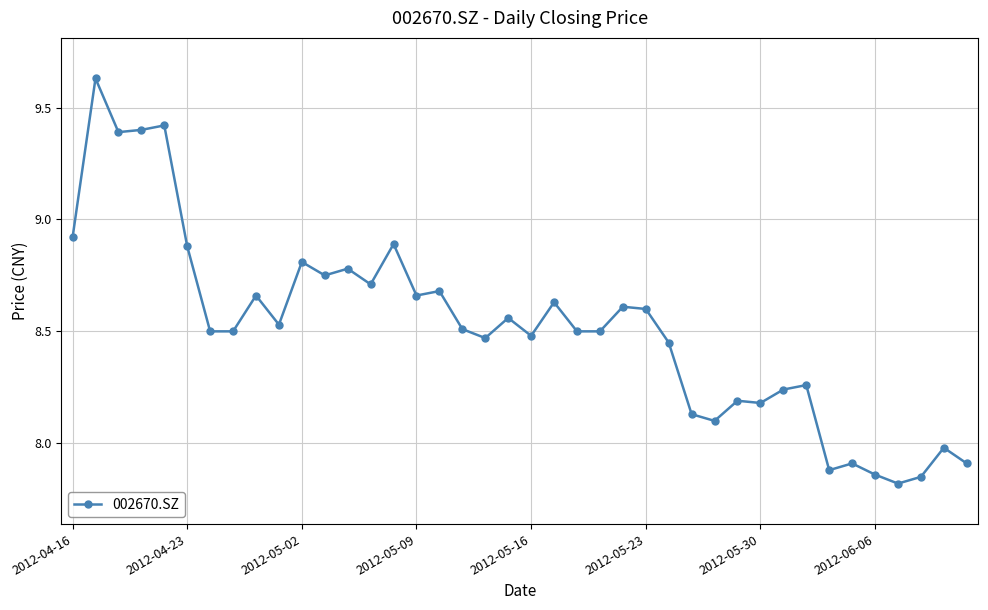

What is the sum of all values?

340.7